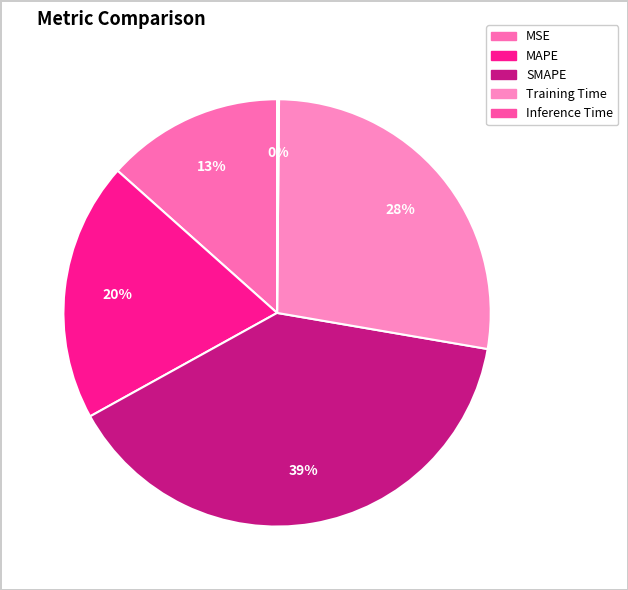

To the nearest percent, what is the difference between the largest and smallest slice percentages?

39%